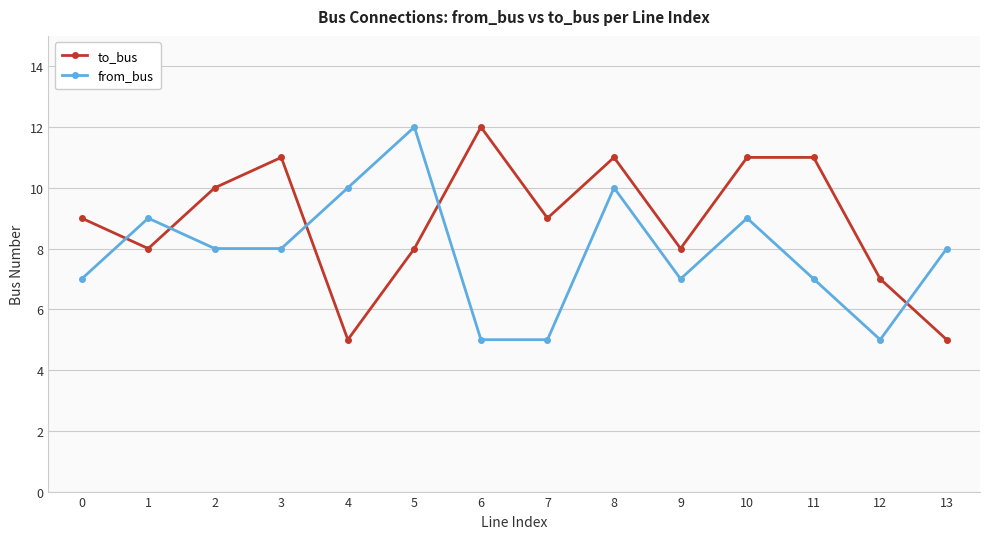

After their last crossing, which series has the higher values: to_bus or from_bus?

from_bus